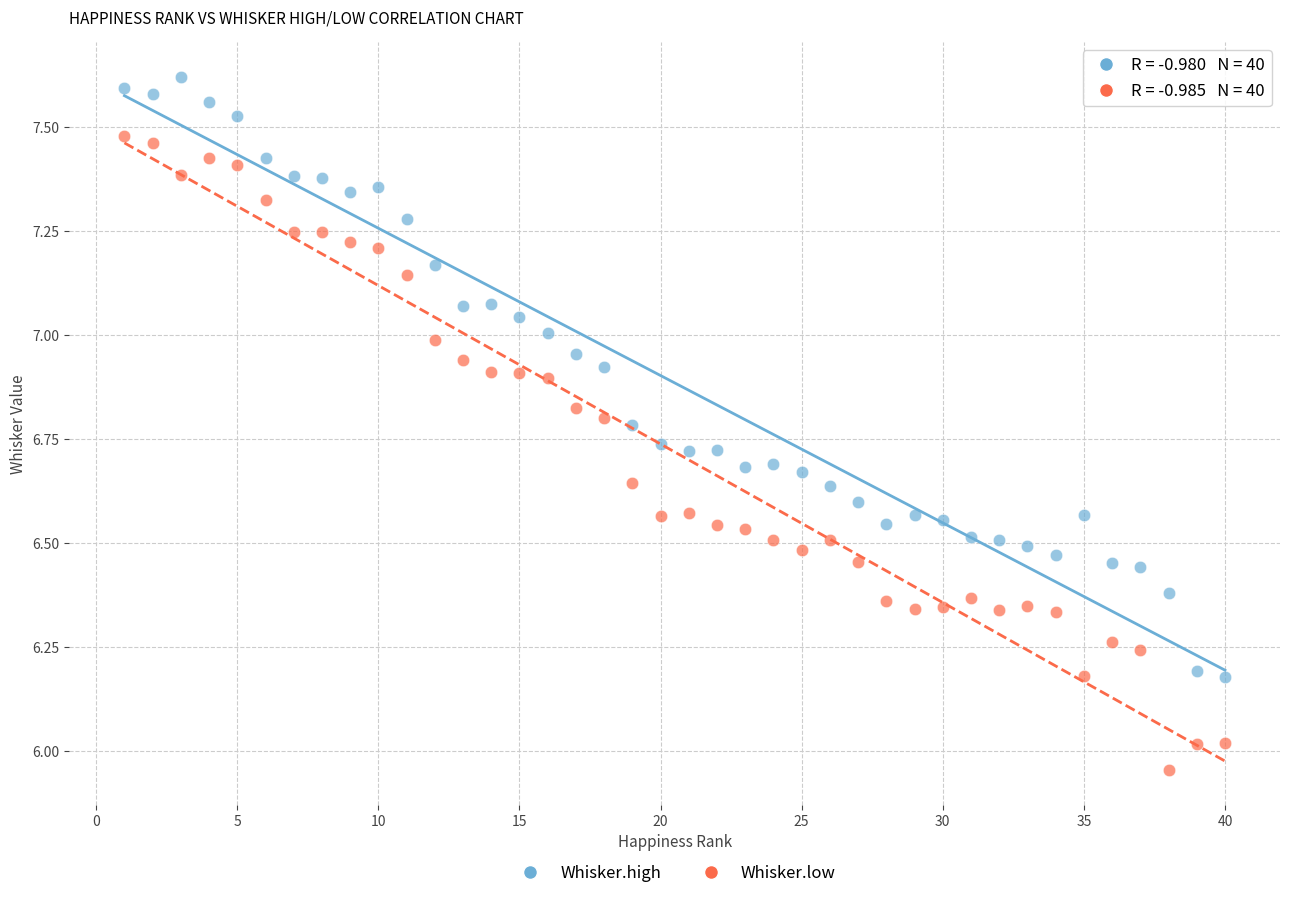

Across all data points, what is the range of X values (max minus min)?

39.0